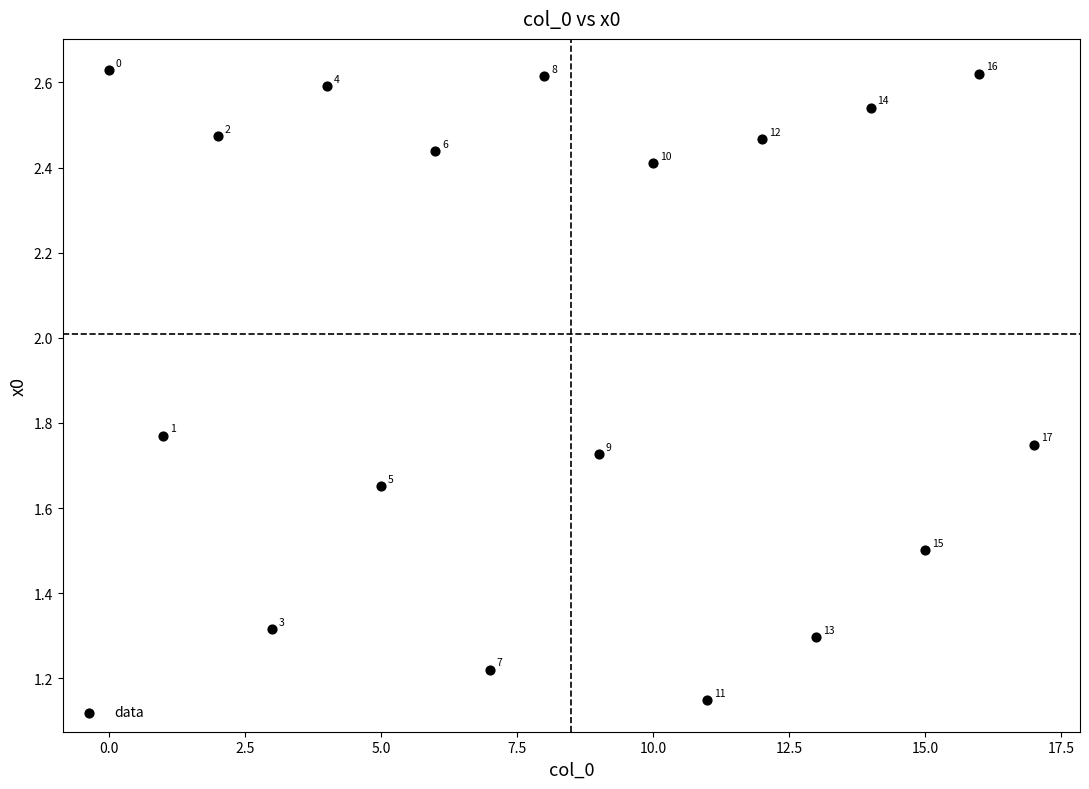

What is the range of Y values (max minus min)?

1.5